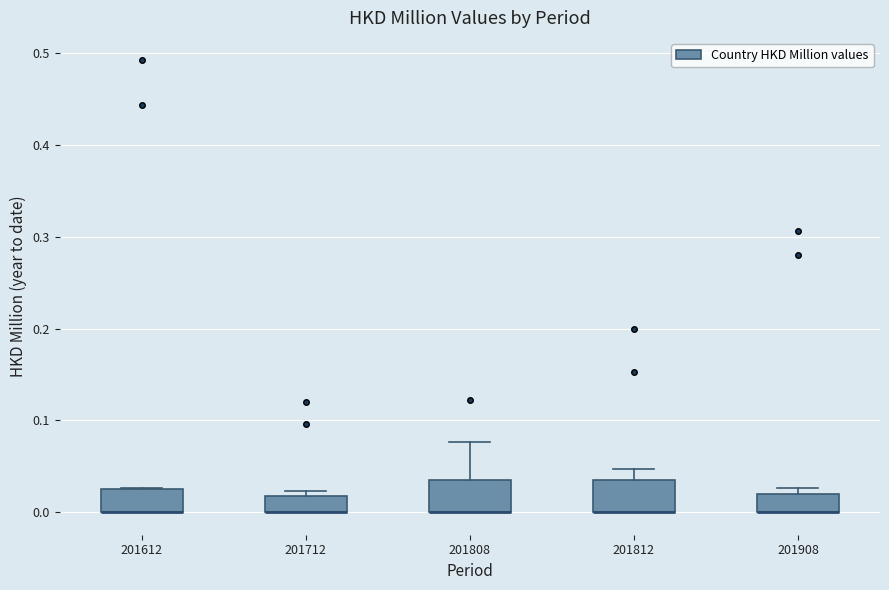

Where is the upper edge of the box at x = 201812 on the y-axis? The values are not printed on the chart, so give them approximately, as read against the axis.

0.04